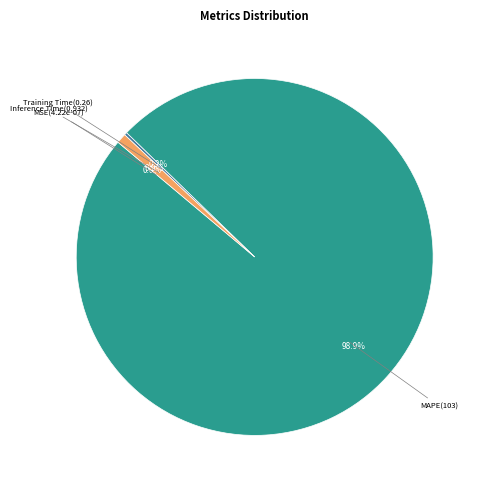

Does Training Time account for over 50% of the chart?

No